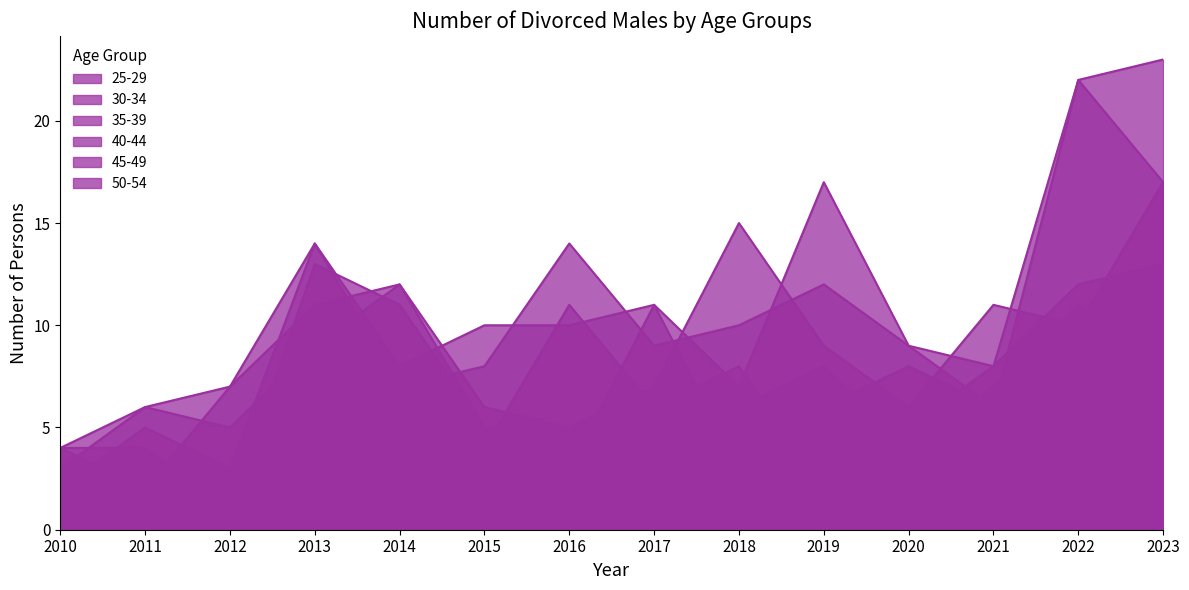

How many categories are shown in the chart?

14